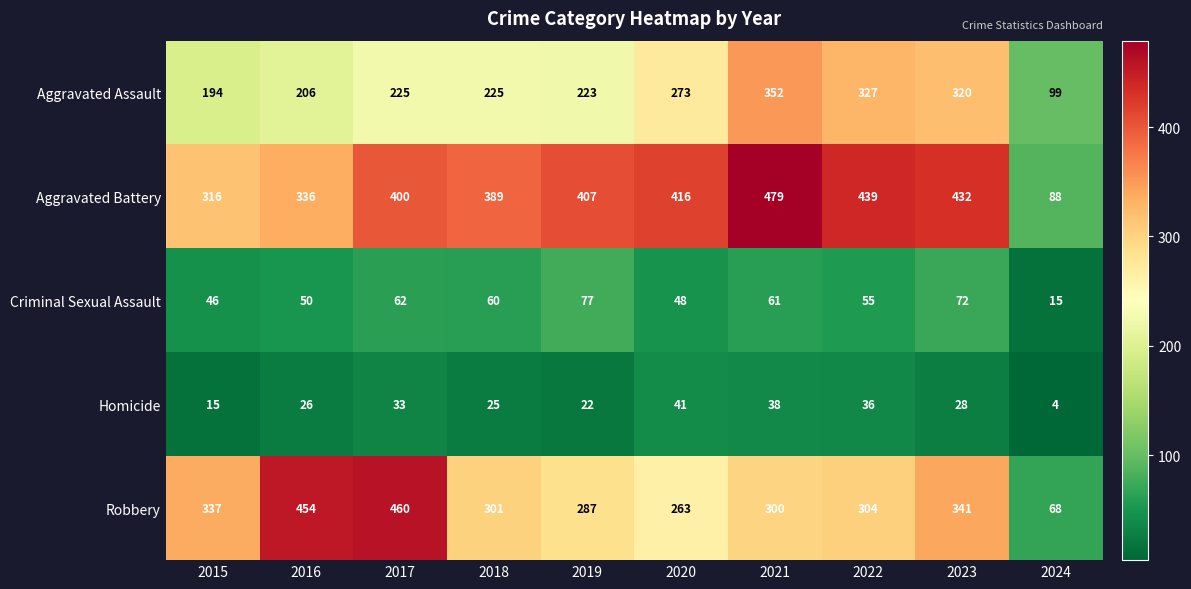

At which label is Criminal Sexual Assault closest to 46?

2015